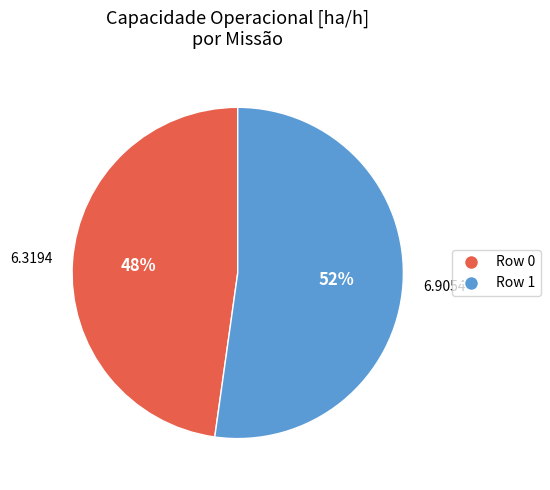

Does Row 1 account for over 50% of the chart?

Yes